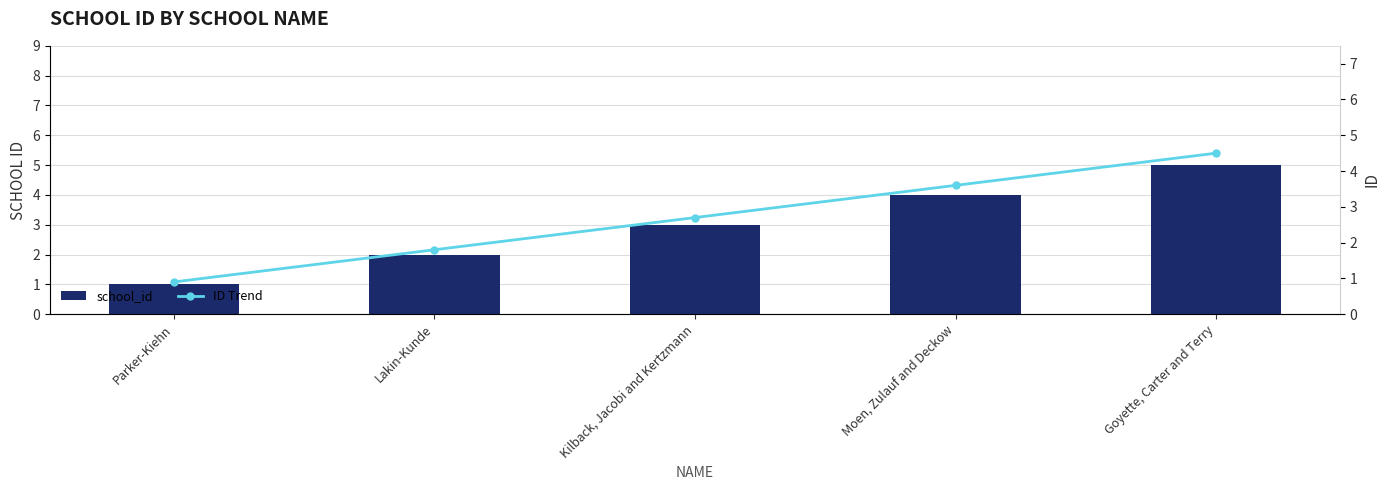

Does the chart contain stacked bars?

No